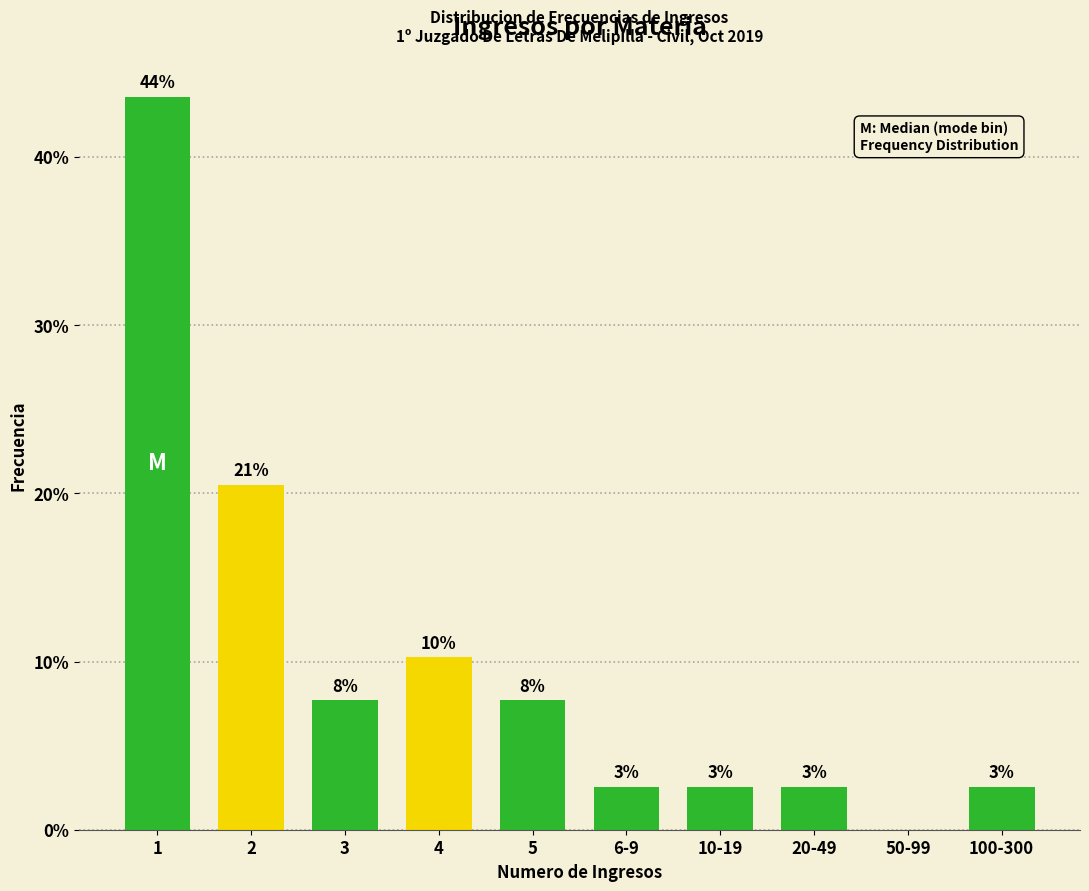

Are the bars horizontal?

No